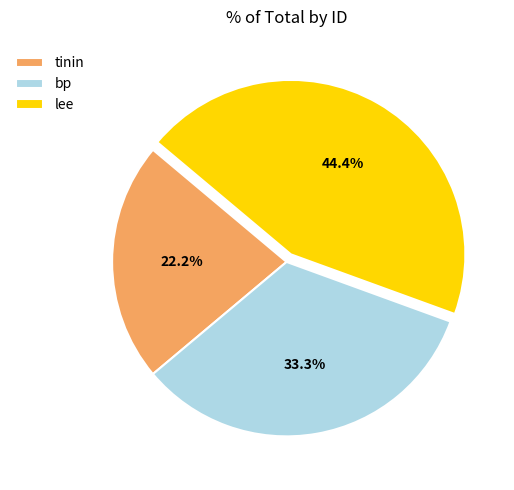

What is the ratio of the value at tinin to the value at bp?

0.7